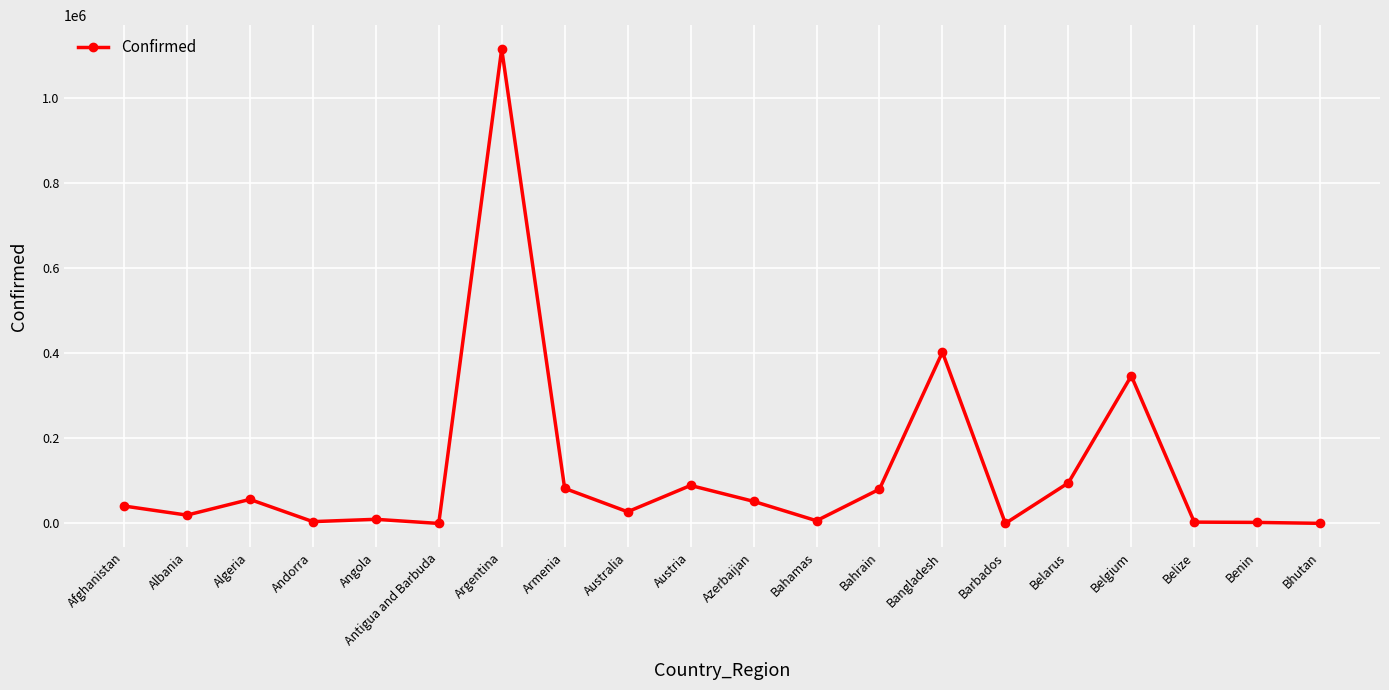

Where is the data nearest to the value 558366?

Bangladesh